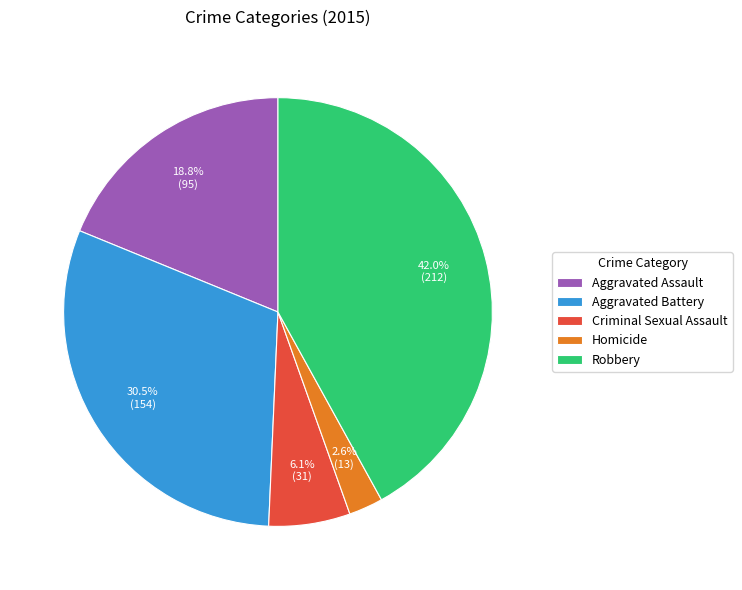

To the nearest percent, what is the difference between the largest and smallest slice percentages?

39%